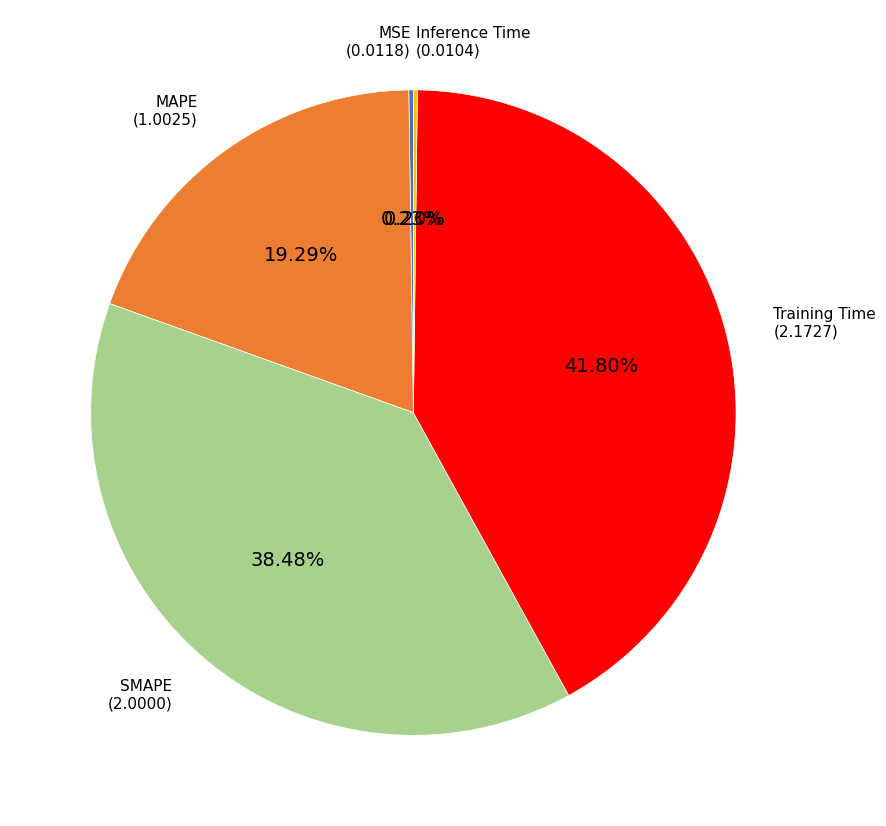

Do Training Time and SMAPE together represent more than half of the pie?

Yes